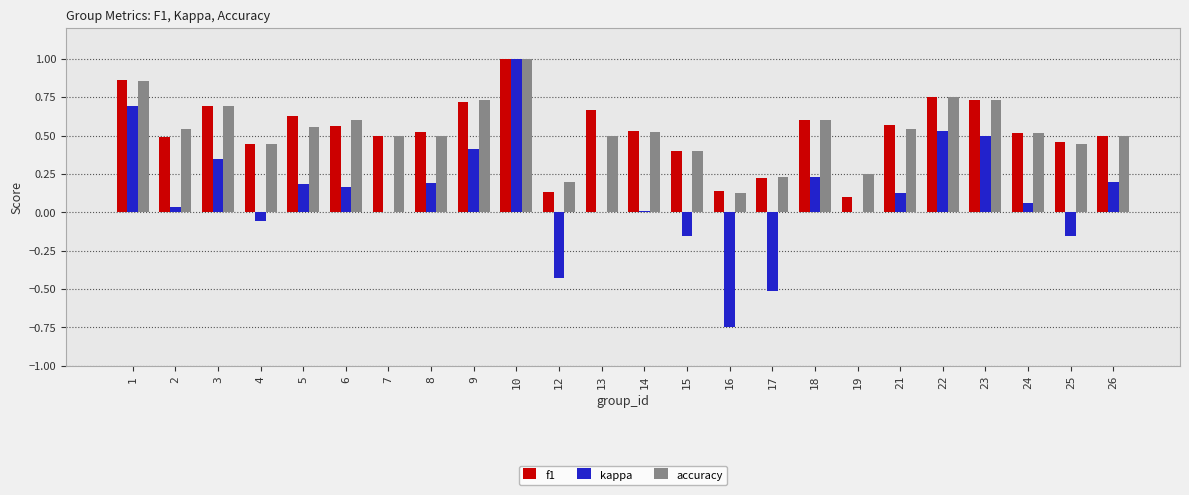

At which category does the chart reach its peak across all series?

10